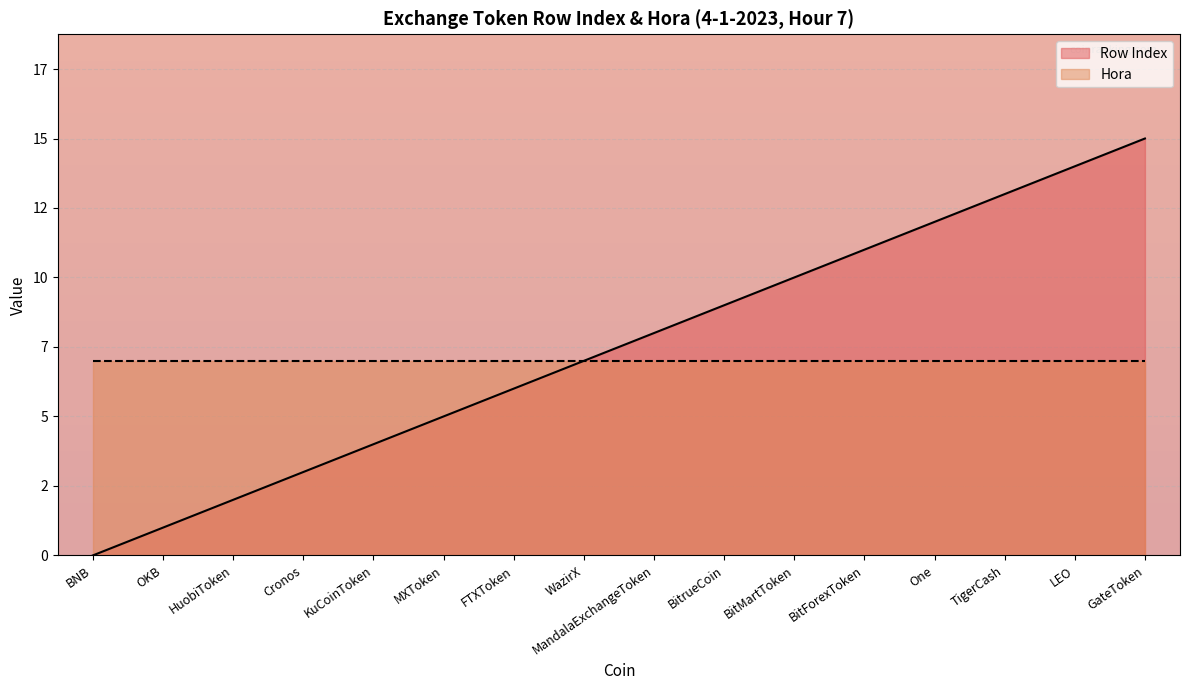

Reading right to left, extract all data points from this chart.

GateToken=15	LEO=14	TigerCash=13	One=12	BitForexToken=11	BitMartToken=10	BitrueCoin=9	MandalaExchangeToken=8	WazirX=7	FTXToken=6	MXToken=5	KuCoinToken=4	Cronos=3	HuobiToken=2	OKB=1	BNB=0